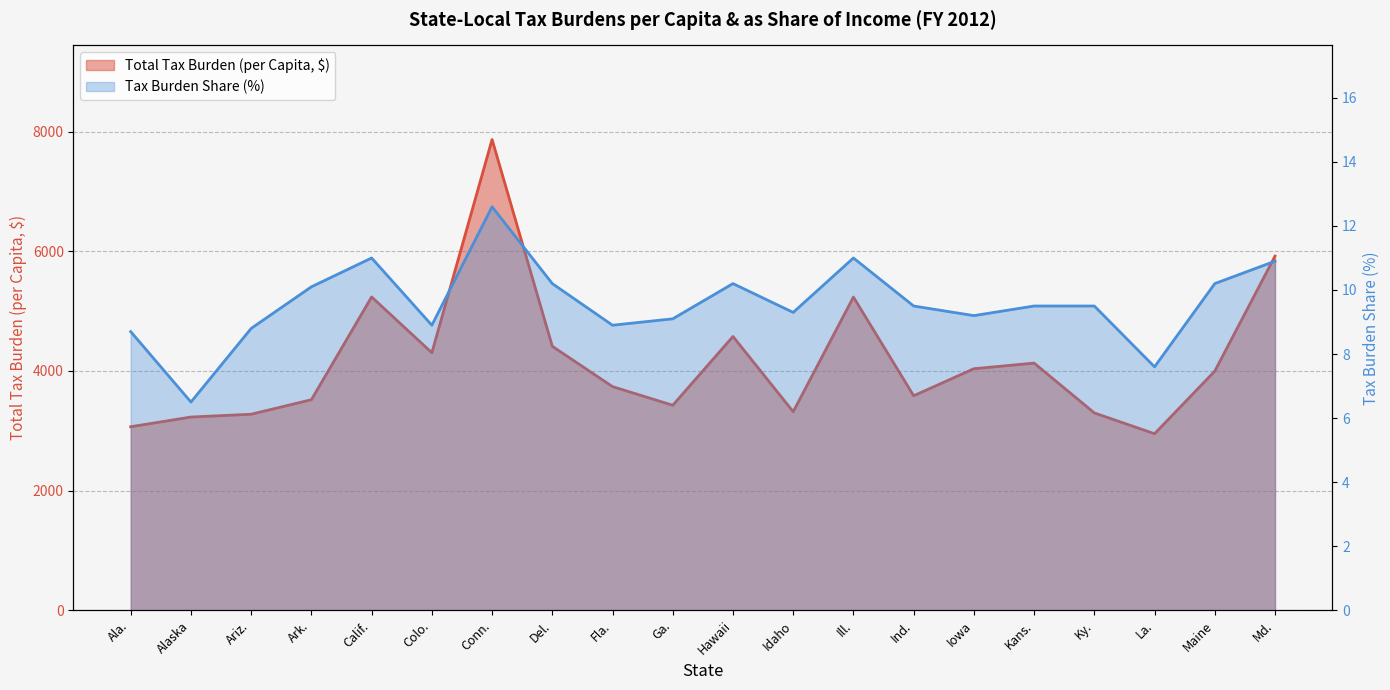

What is the sum of all Total Tax Burden (per Capita) values?

83124.0